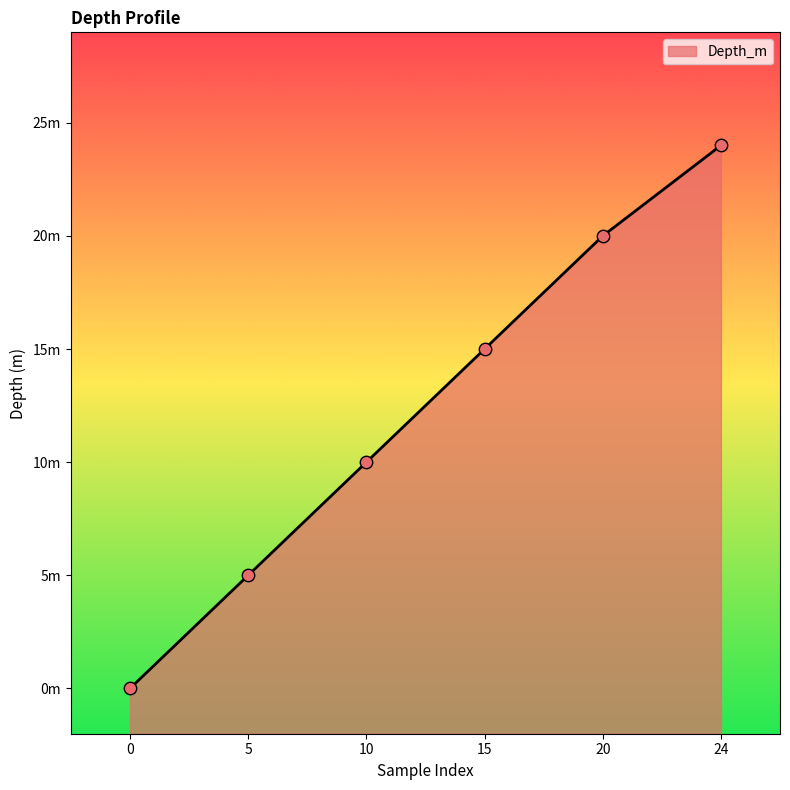

What is the change in value from 15 to 24?

+9